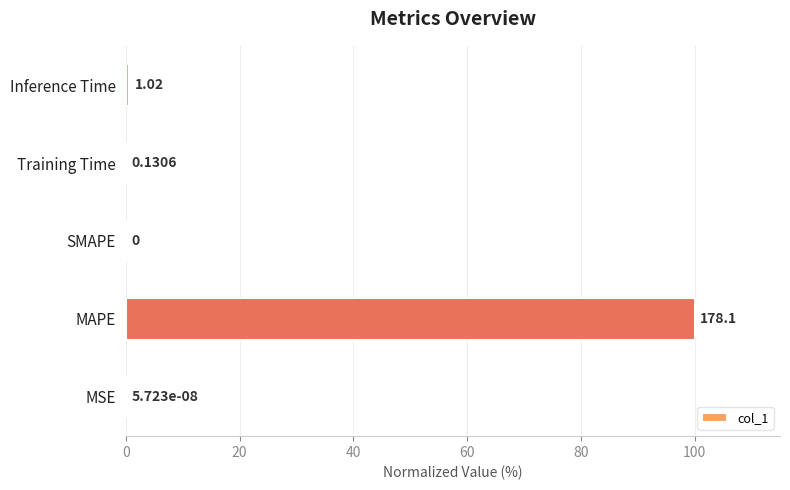

What is the greatest value displayed?

100.0